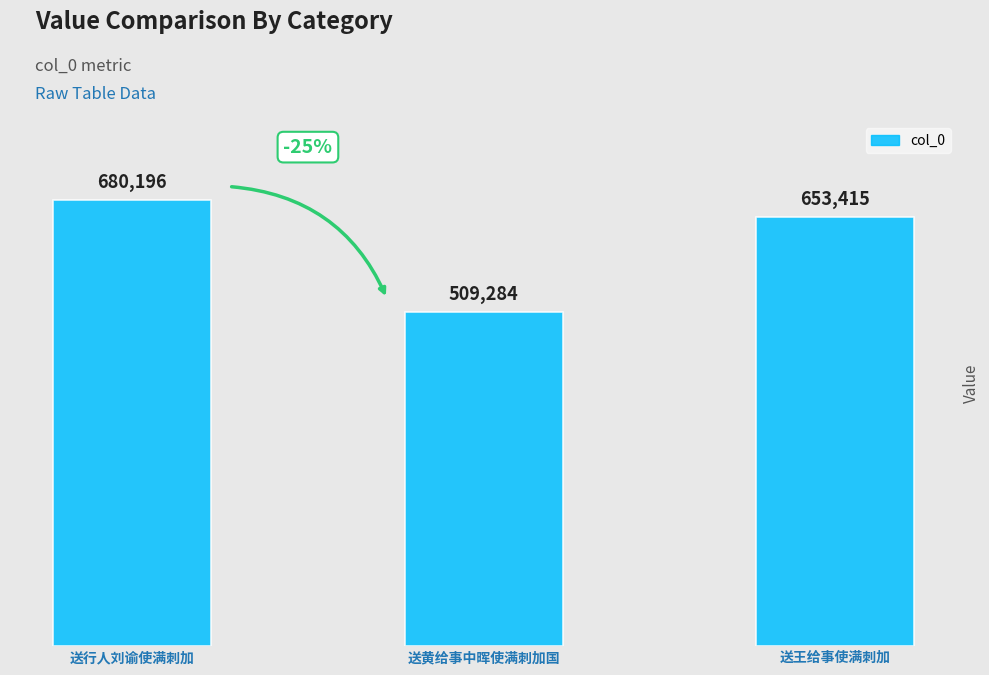

How many values are below 653415?

1